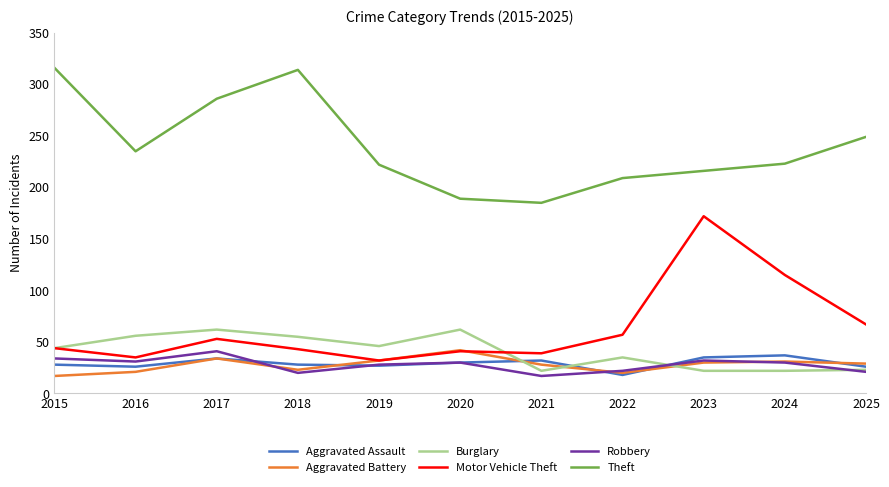

What is the difference between the second highest and second lowest values in the Theft series?

125